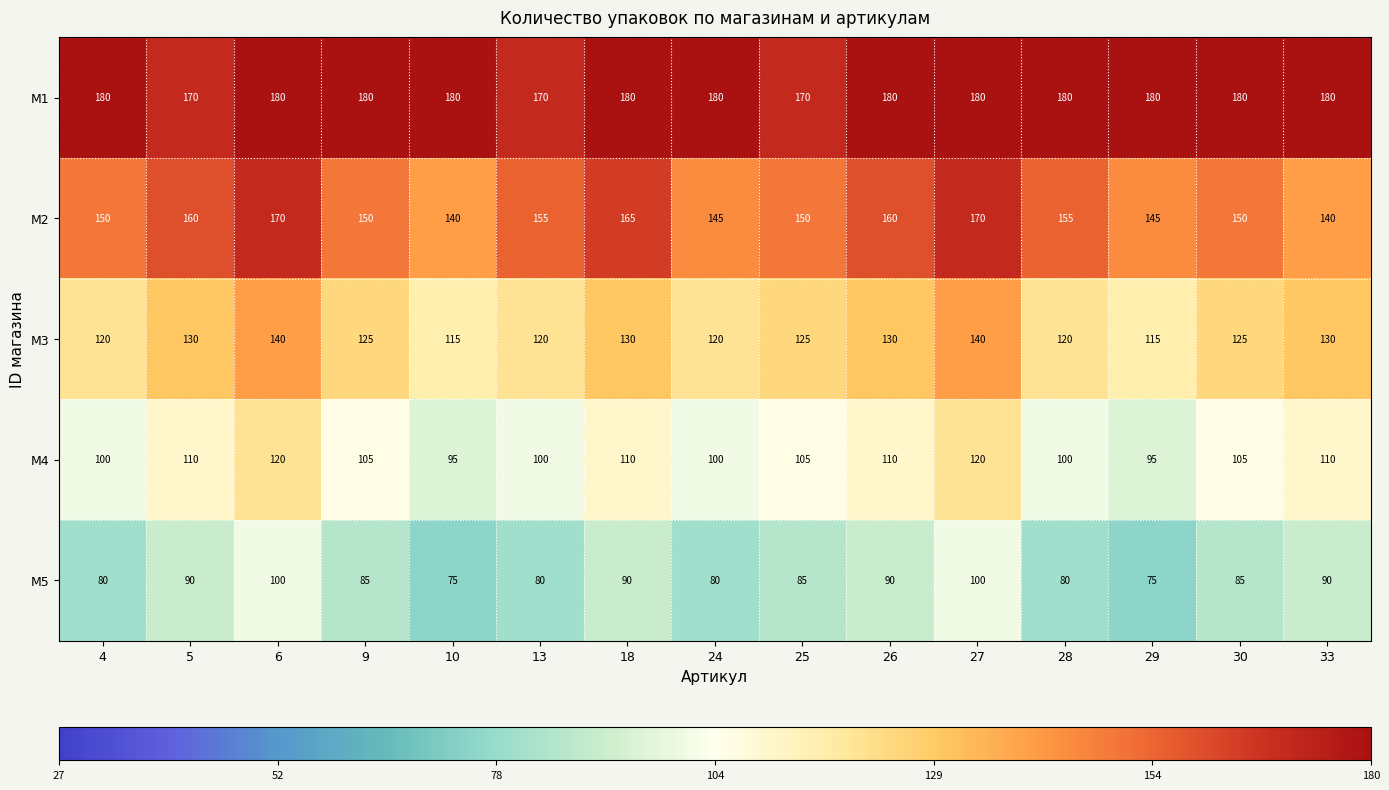

How many M4 values are between 100 and 110?

11